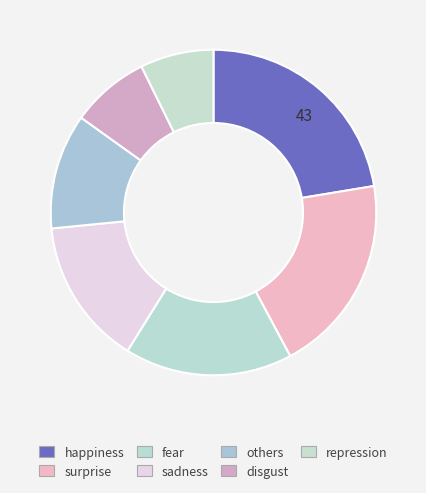

Does fear account for over 50% of the chart?

No